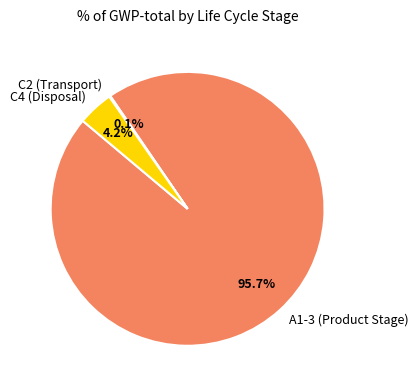

Which category has the biggest portion of the pie?

A1-3 (Product Stage)